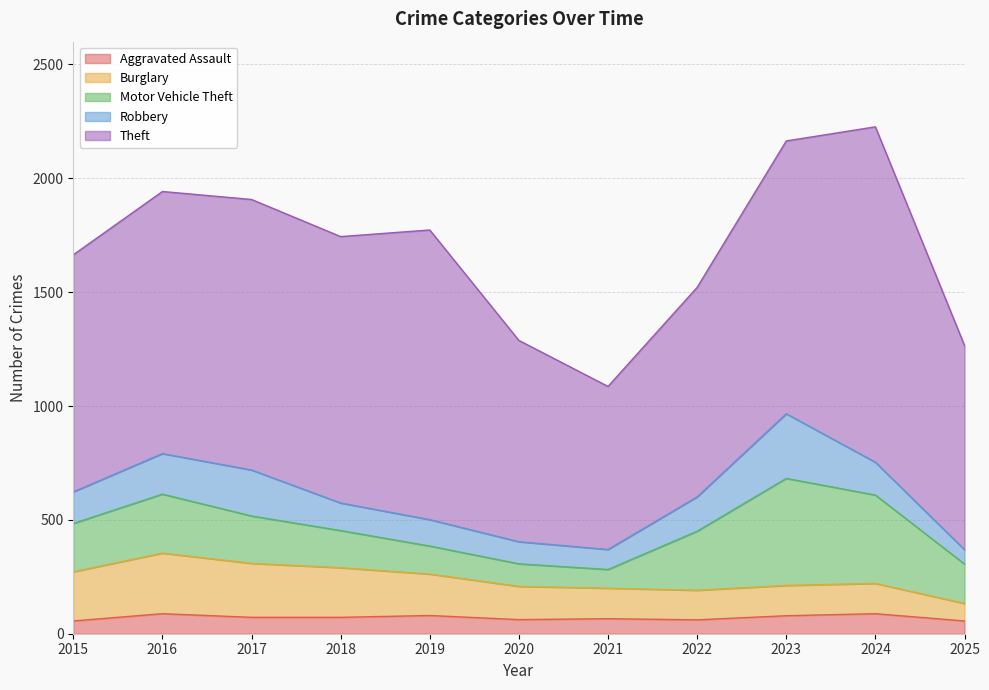

Reading right to left, extract all data points from this chart.

Aggravated Assault: 2025=56	2024=88	2023=79	2022=61	2021=66	2020=62	2019=80	2018=72	2017=72	2016=88	2015=56
Burglary: 2025=77	2024=133	2023=133	2022=130	2021=134	2020=146	2019=182	2018=218	2017=237	2016=266	2015=216
Motor Vehicle Theft: 2025=173	2024=388	2023=470	2022=259	2021=82	2020=99	2019=123	2018=163	2017=208	2016=259	2015=212
Robbery: 2025=63	2024=144	2023=284	2022=151	2021=88	2020=97	2019=116	2018=121	2017=202	2016=178	2015=139
Theft: 2025=897	2024=1473	2023=1198	2022=920	2021=716	2020=884	2019=1272	2018=1170	2017=1188	2016=1151	2015=1041